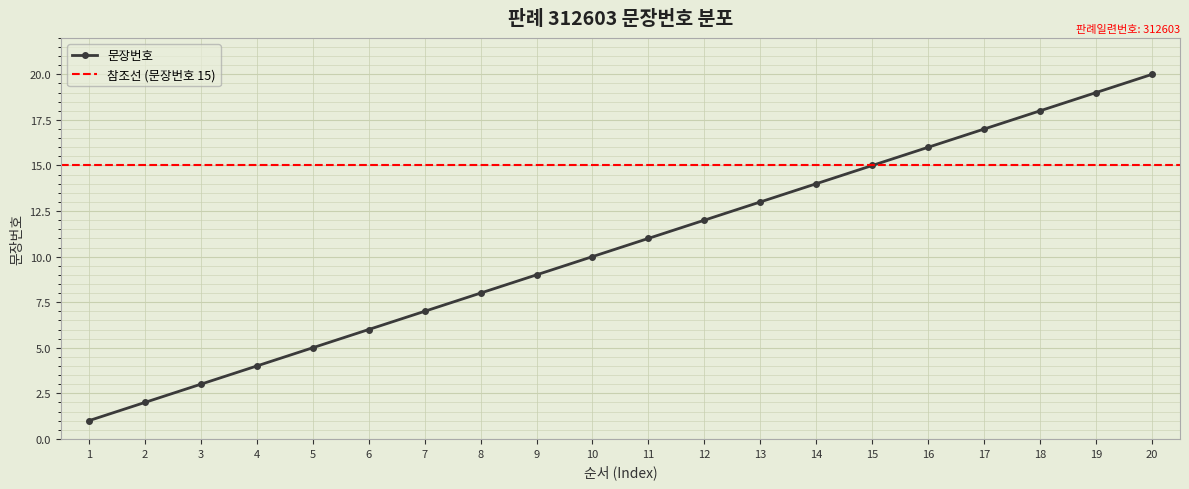

What is the value of the 15th point from the left?

15